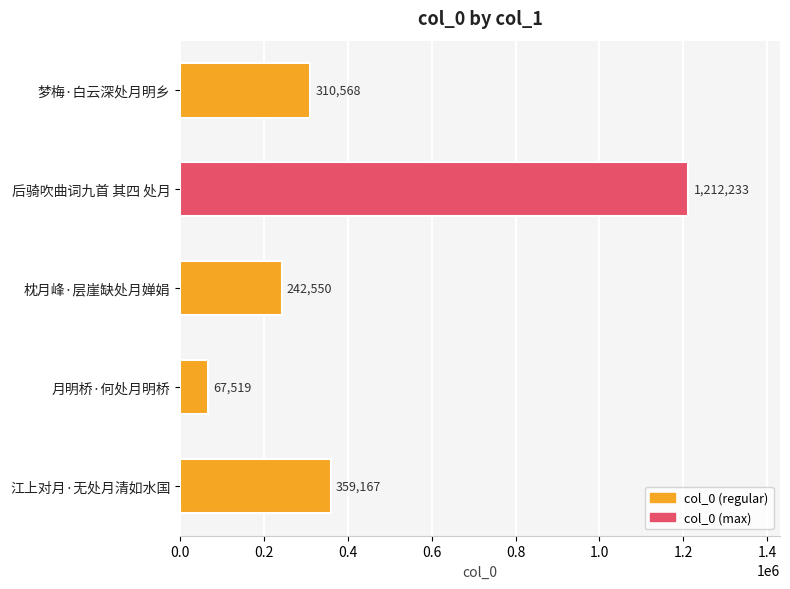

How many values are below 310568?

2